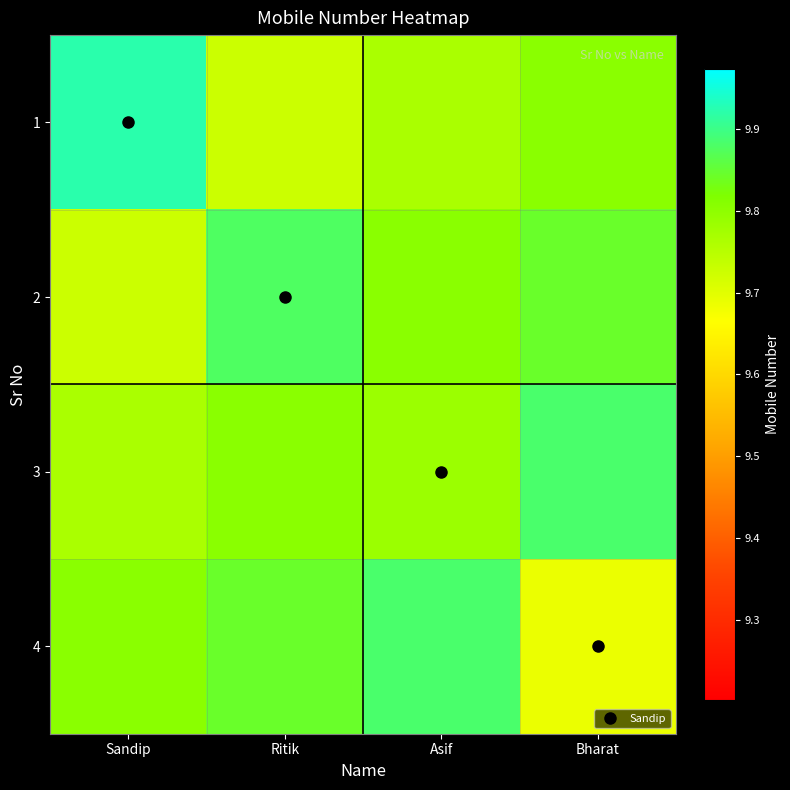

Reading right to left, extract all data points from this chart.

1: Bharat=9805254382.0	Asif=9766017324.7	Ritik=9726780267.3	Sandip=9922965554.0
2: Bharat=9844491439.3	Asif=9805254382.0	Ritik=9876543210.0	Sandip=9726780267.3
3: Bharat=9883728496.7	Asif=9784563210.0	Ritik=9805254382.0	Sandip=9766017324.7
4: Bharat=9687543210.0	Asif=9883728496.7	Ritik=9844491439.3	Sandip=9805254382.0